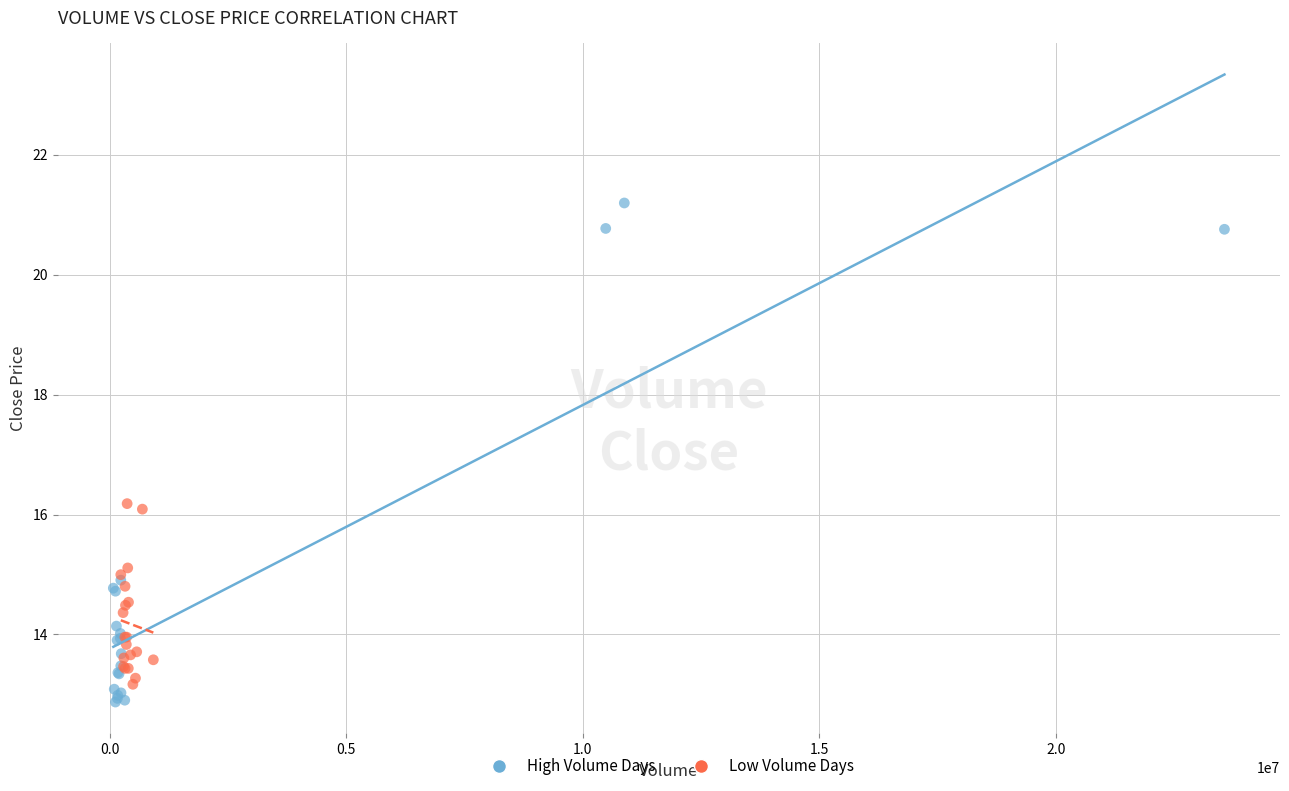

Which series contains the highest Y value?

High Volume Days